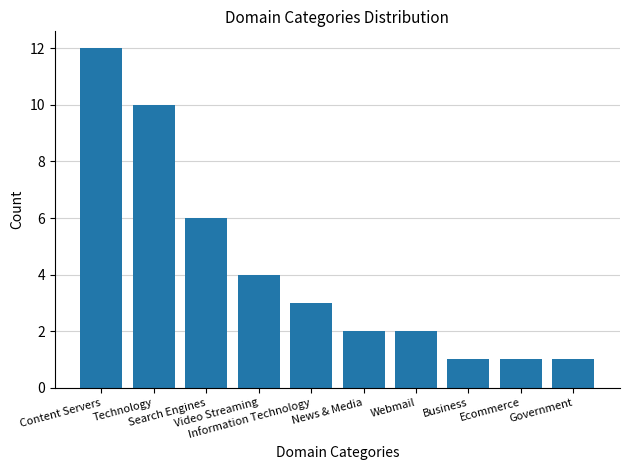

Approximately how many times larger is the value at Information Technology compared to Technology?

0.3